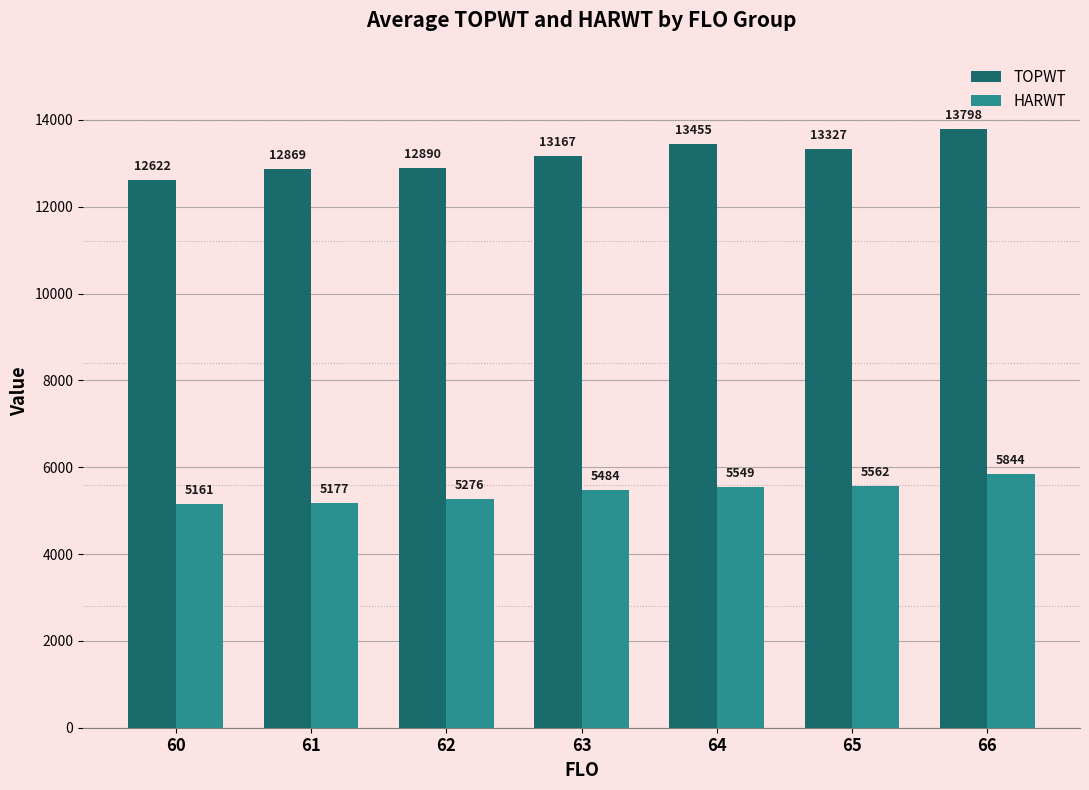

Where is TOPWT nearest to the value 13210?

63